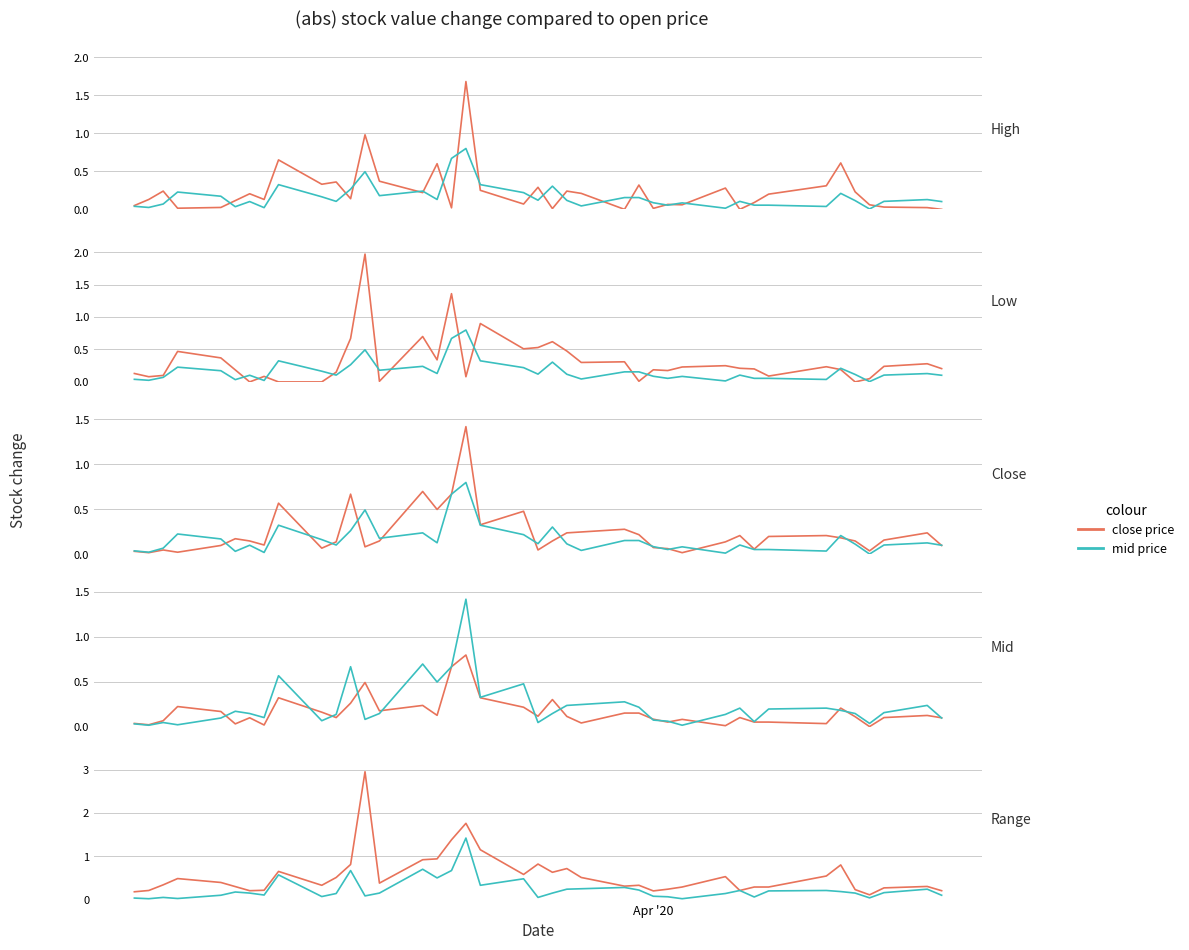

Reading left to right, list all the values displayed in this chart.

close price: 0.2	0.2	0.3	0.5	0.4	0.3	0.2	0.2	0.6	0.3	0.5	0.8	3.0	0.4	0.9	0.9	1.4	1.8	1.1	0.6	0.8	0.6	0.7	0.5	0.3	0.3	0.2	0.2	0.3	0.5	0.2	0.3	0.3	0.5	0.8	0.2	0.1	0.3	0.3	0.2
mid price: 0.0	0.0	0.0	0.0	0.1	0.2	0.1	0.1	0.6	0.1	0.1	0.7	0.1	0.2	0.7	0.5	0.7	1.4	0.3	0.5	0.1	0.2	0.2	0.2	0.3	0.2	0.1	0.1	0.0	0.1	0.2	0.1	0.2	0.2	0.2	0.2	0.0	0.2	0.2	0.1